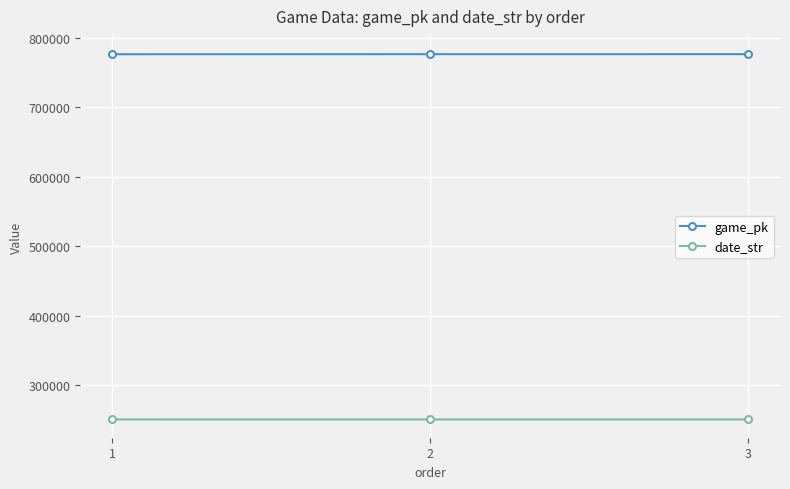

What is the difference between the maximum and second lowest values in the game_pk series?

14